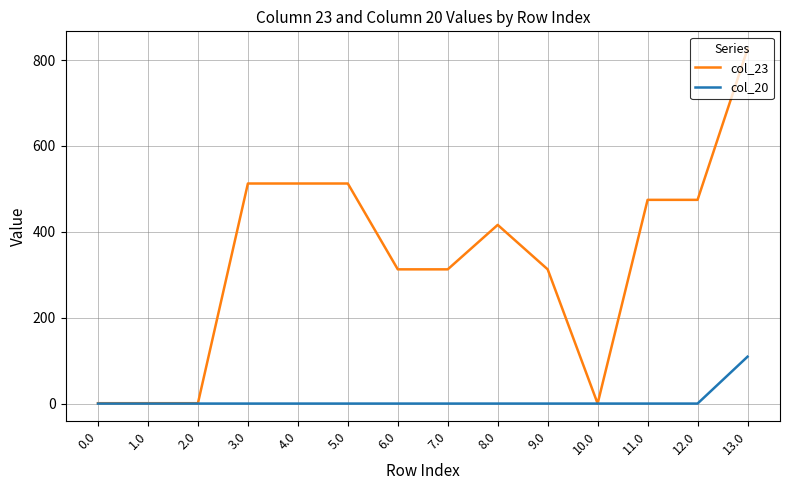

Count the number of categories in the chart.

14